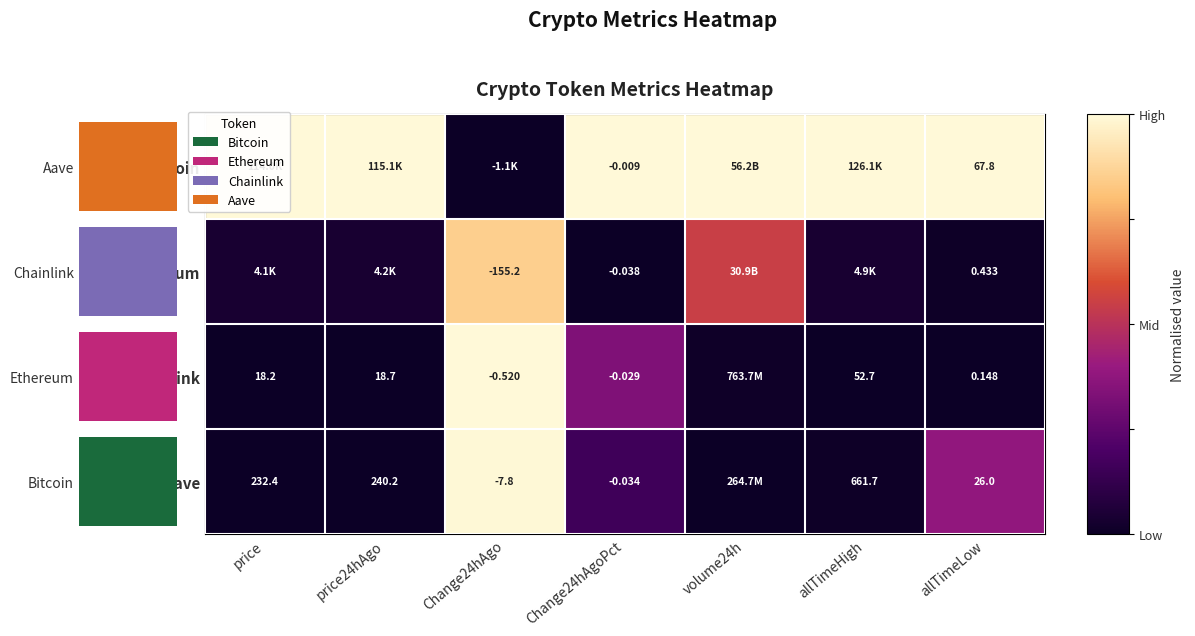

How many series are shown in this chart?

4